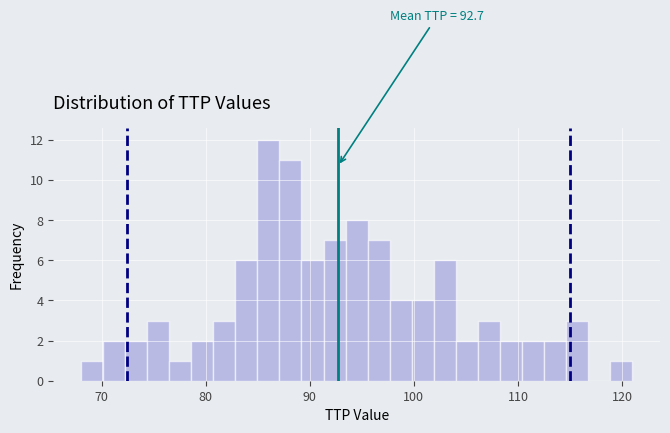

Read against the x-axis, roughly where is the centre of the tallest bar?

86